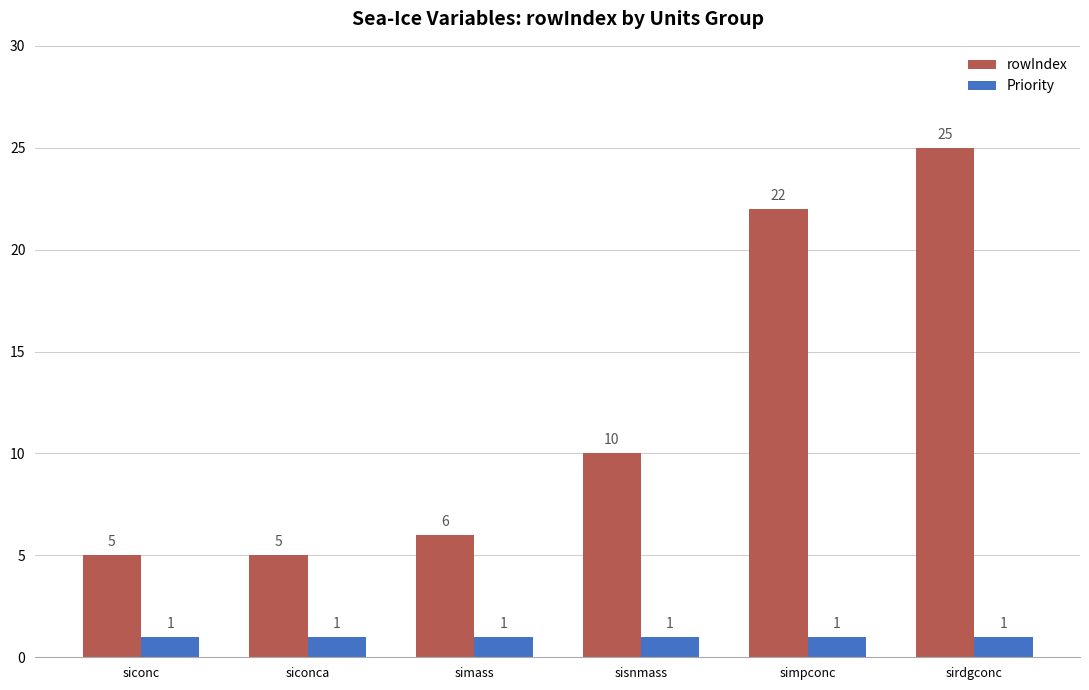

What is the value of the Priority bar at the 2nd from the left?

1